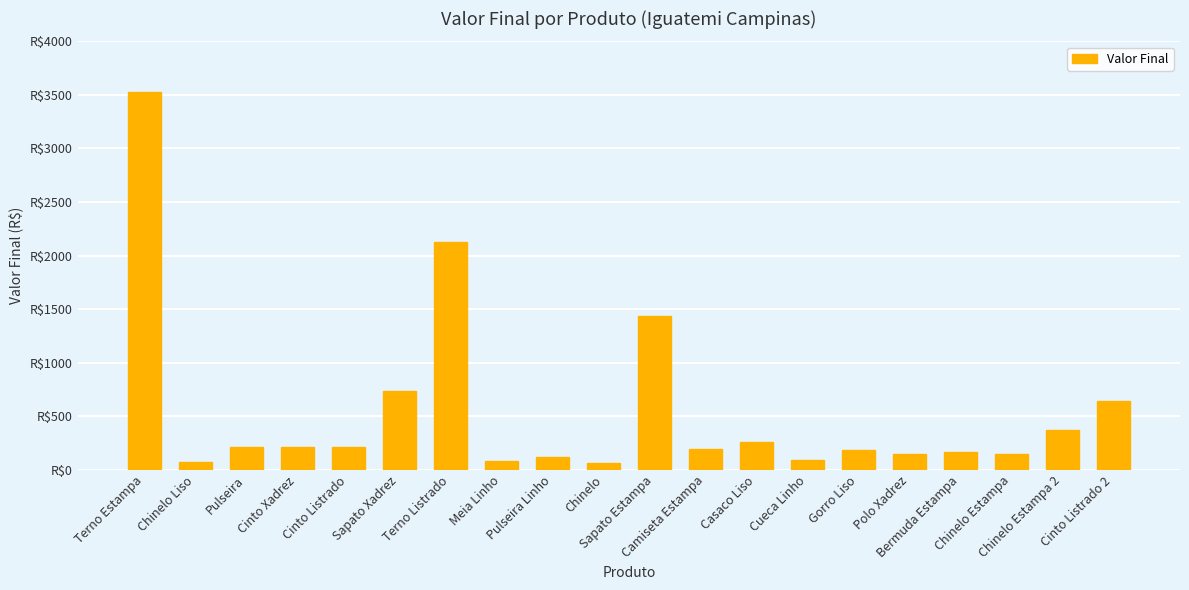

Reading left to right, list all the values displayed in this chart.

3530	71	210	215	214	736	2127	78	114	60	1432	196	255	93	184	142	169	148	370	642